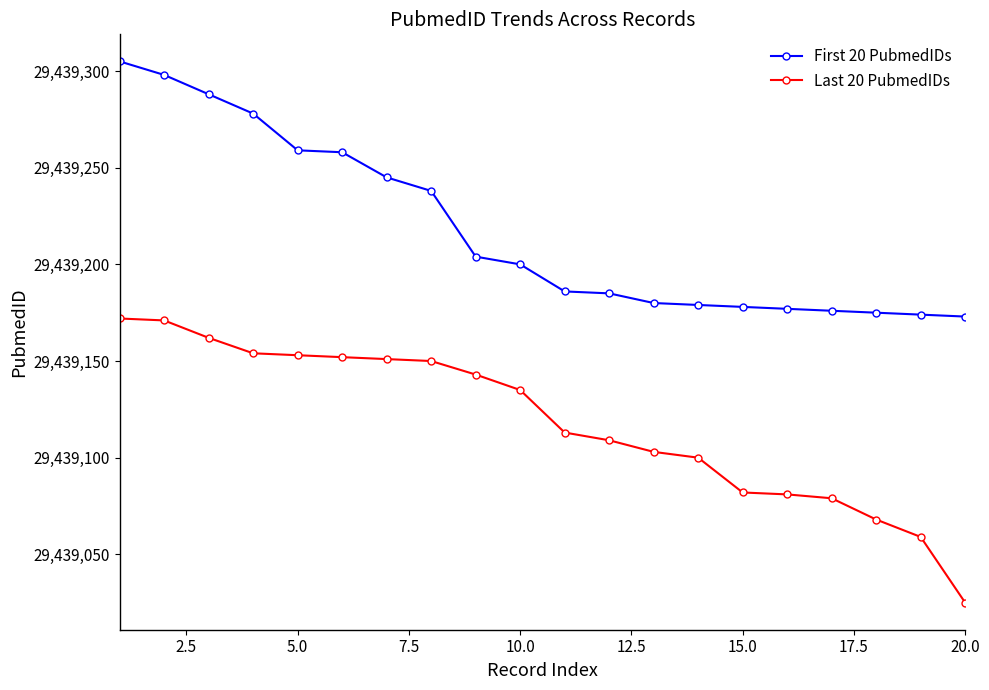

What is the sum of all First 20 PubmedIDs values?

588784356